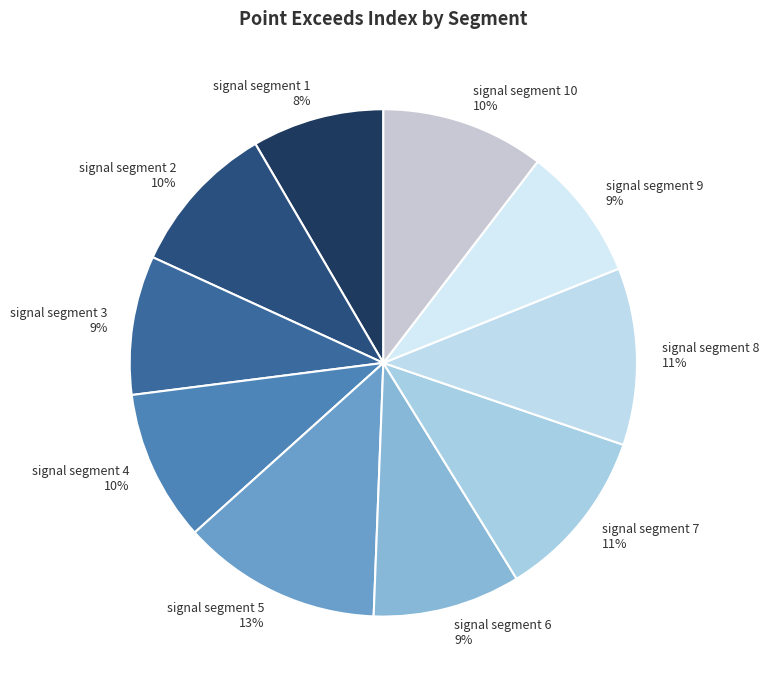

Is it true that signal segment 7 is 11% of the pie?

True